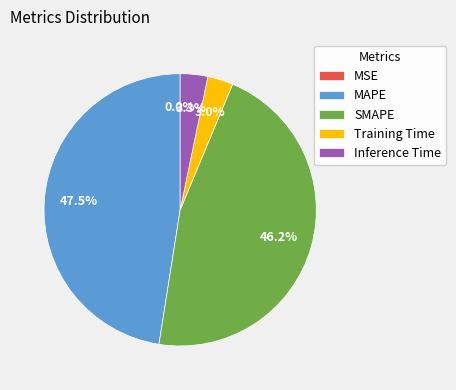

Which slice is the largest?

MAPE